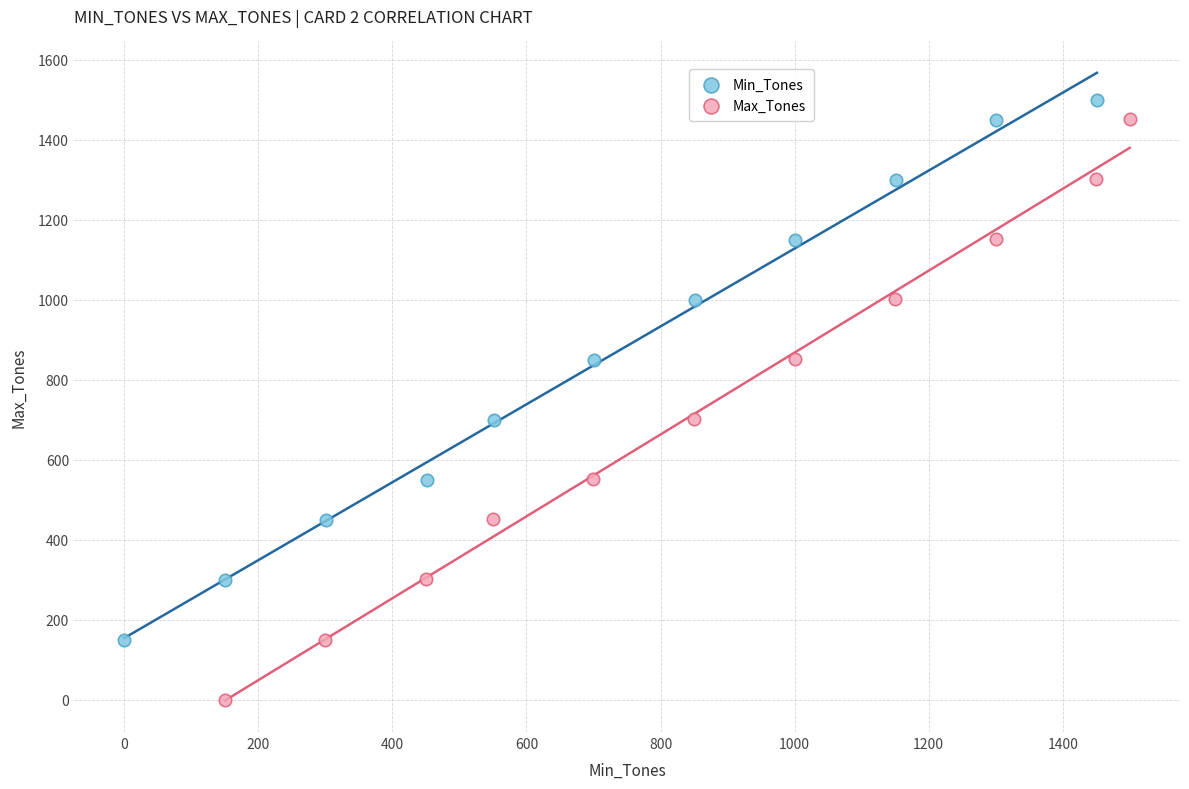

Which series contains the lowest Y value?

Max_Tones